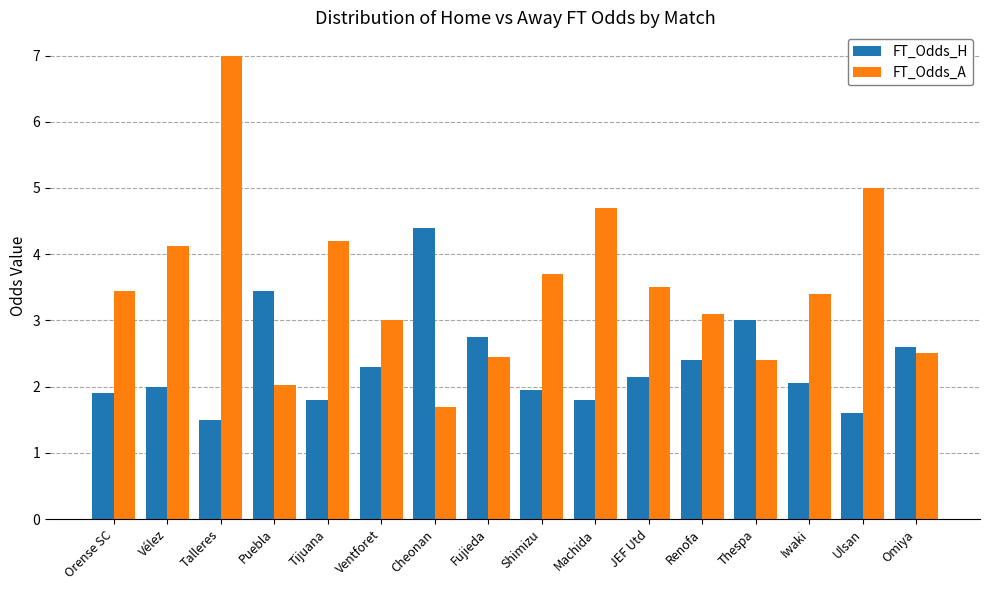

Between Talleres and Omiya, which series saw the biggest shift?

FT_Odds_A